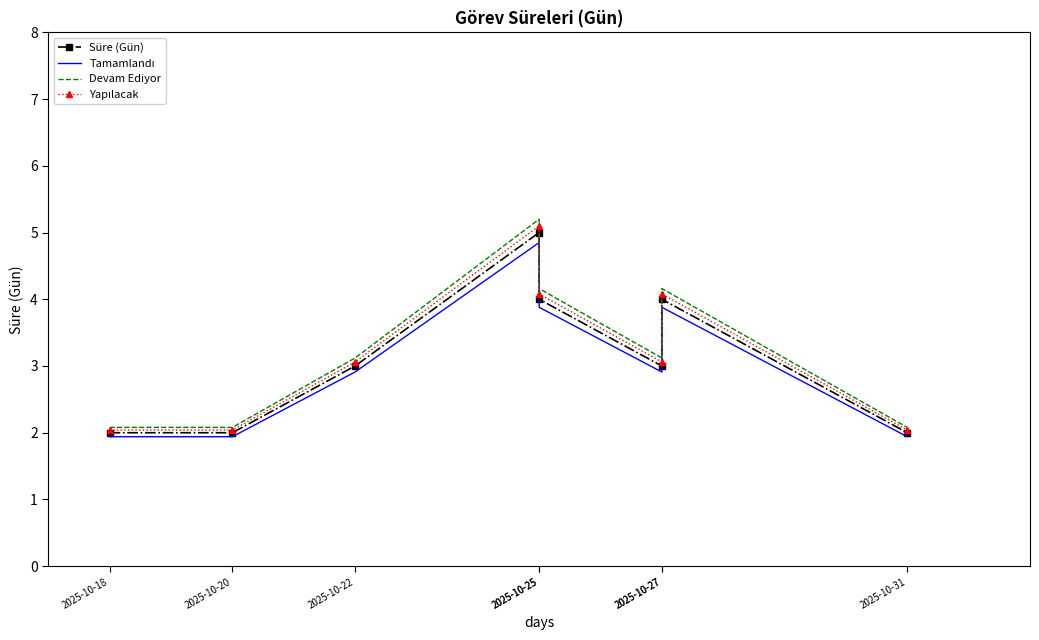

What is the sum of all Süre (Gün) values?

25.0